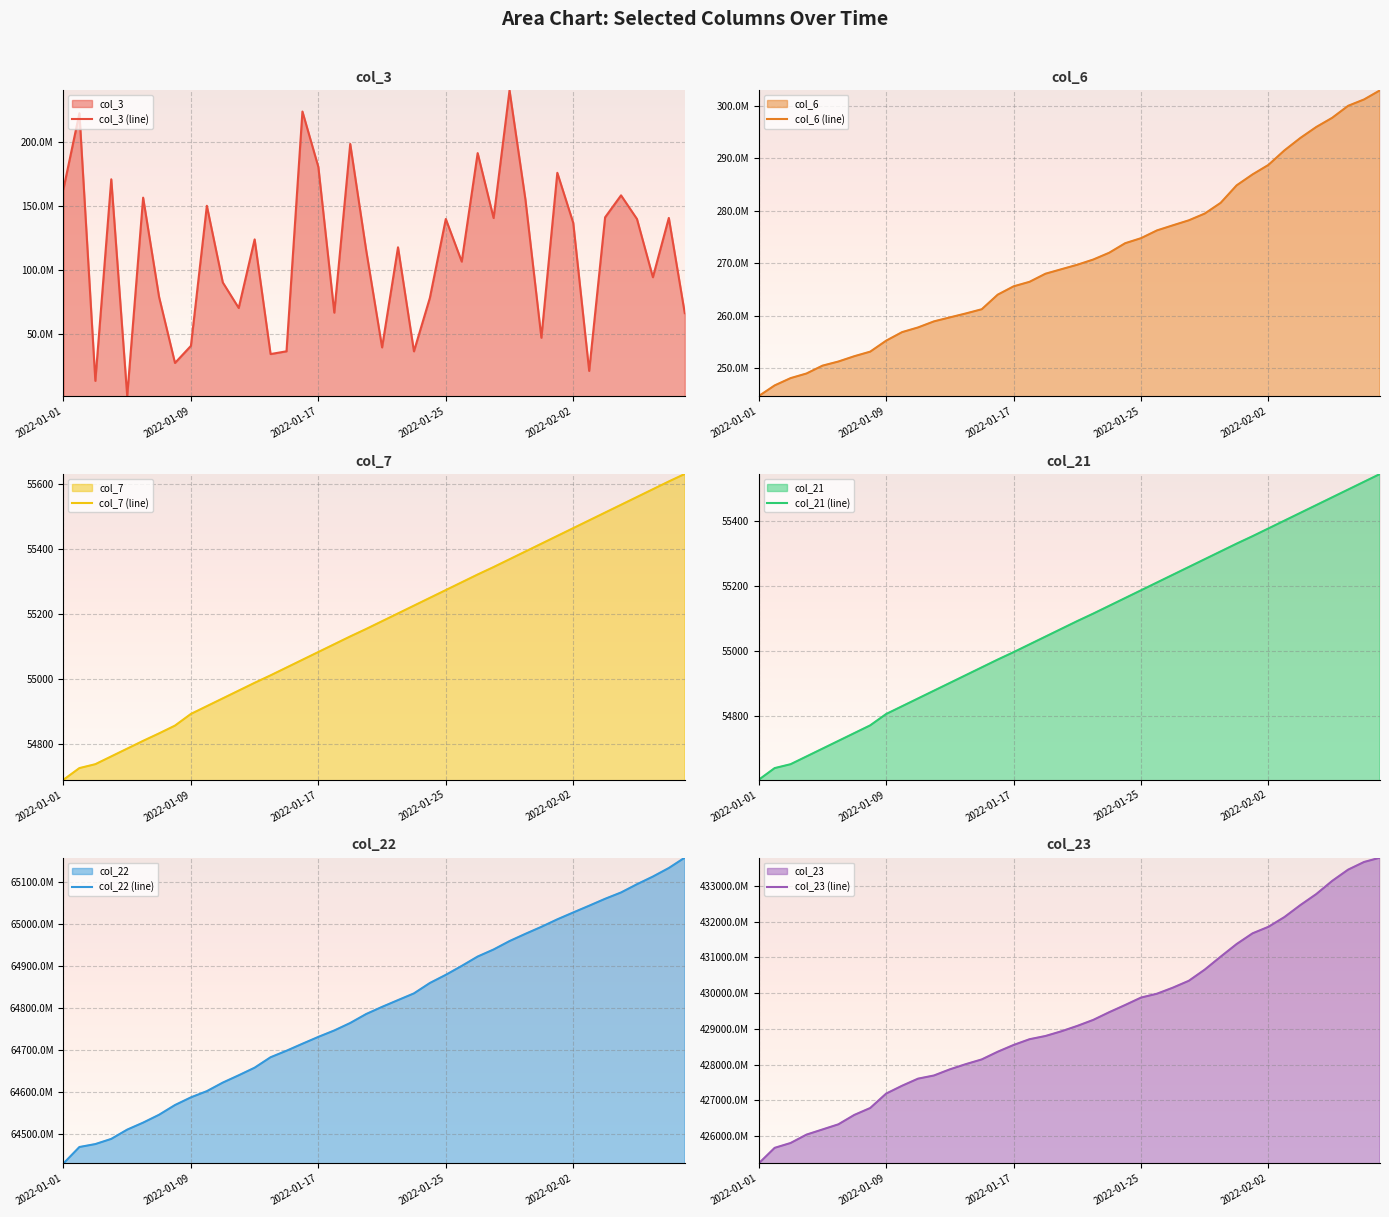

What is the lowest value of the col_7 (line) series?

54689